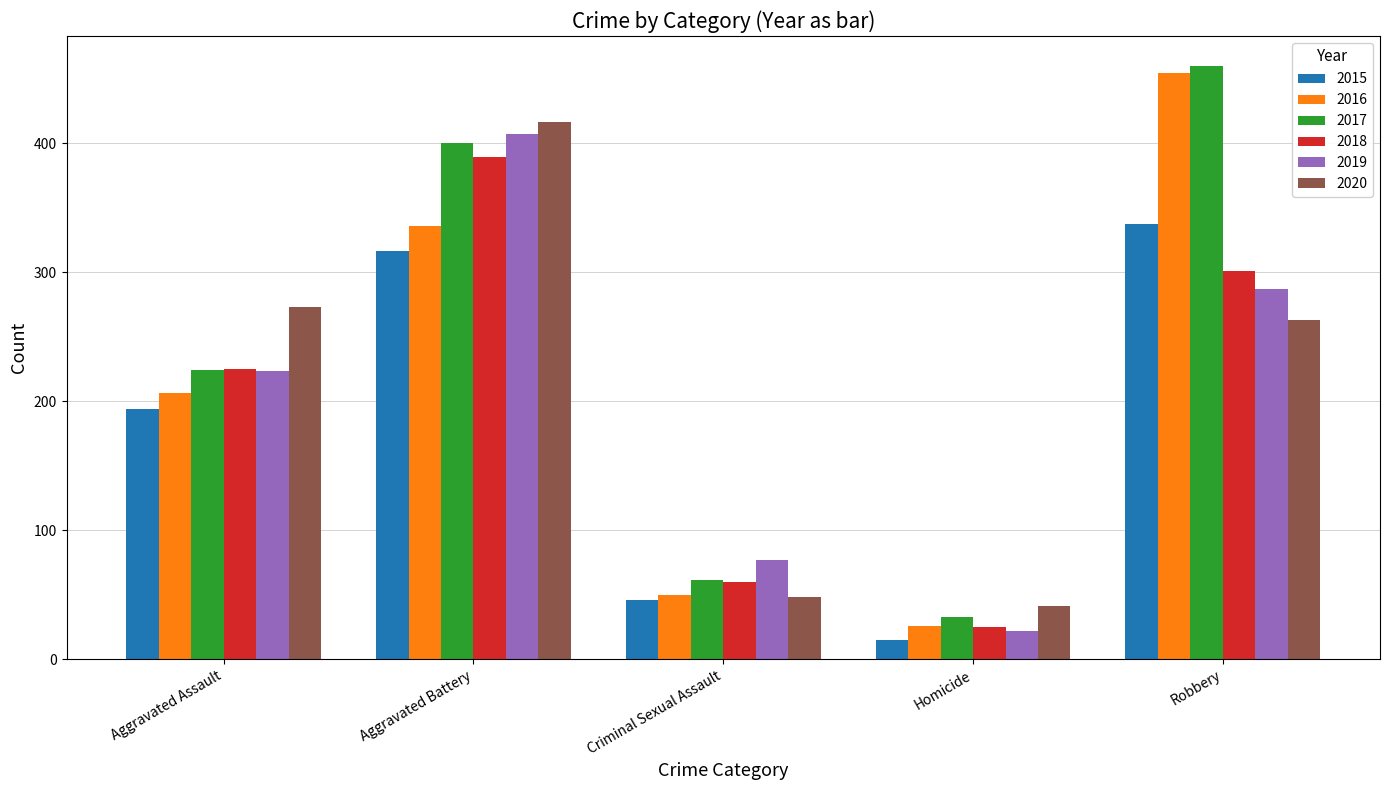

The 2017 series shows 400 at Aggravated Battery. True or false?

True